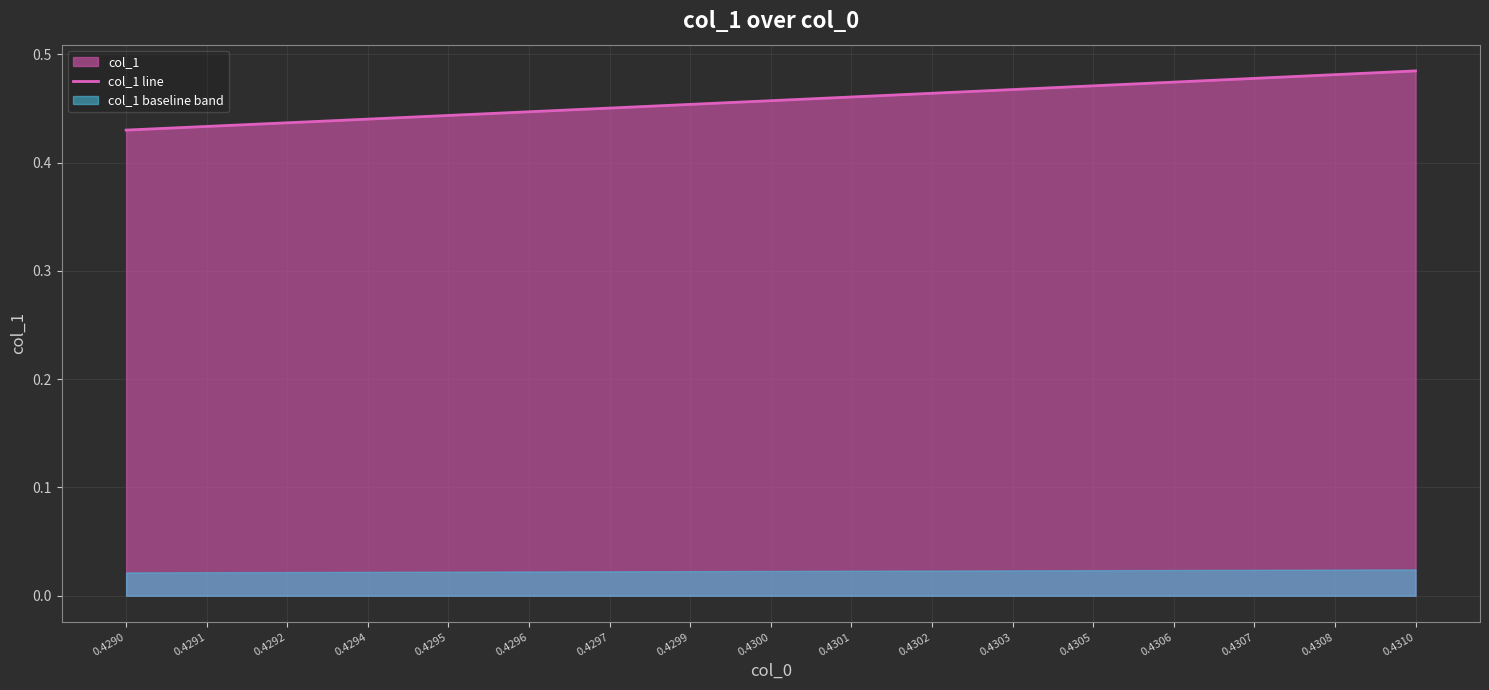

What is the smallest value displayed?

0.4